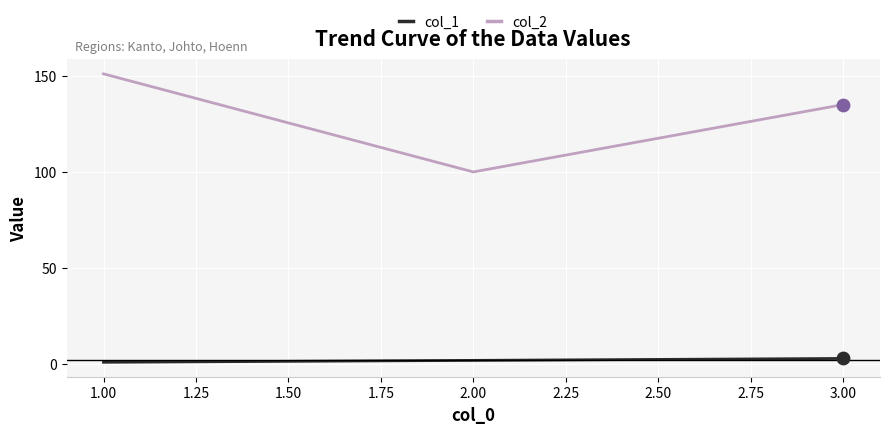

At which category is the sum across all series the highest?

1.00